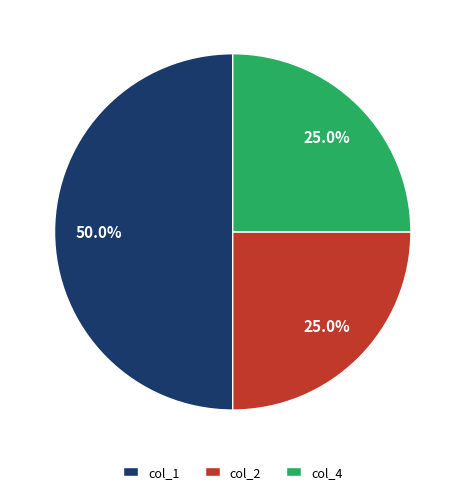

Which category has the biggest portion of the pie?

col_1